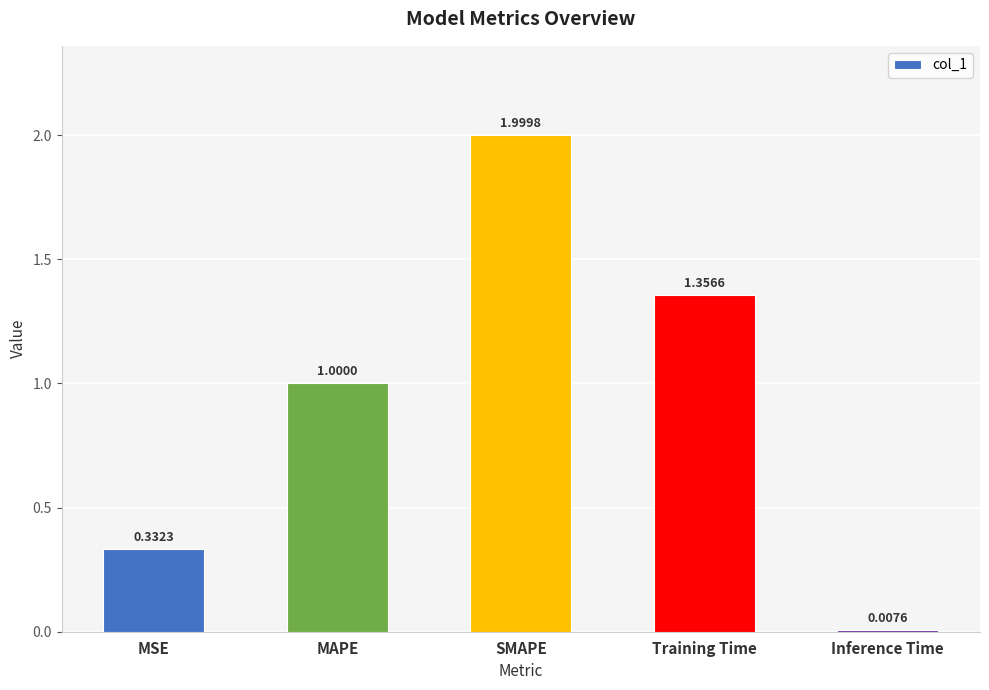

What is the sum of the values at SMAPE and MAPE?

3.0